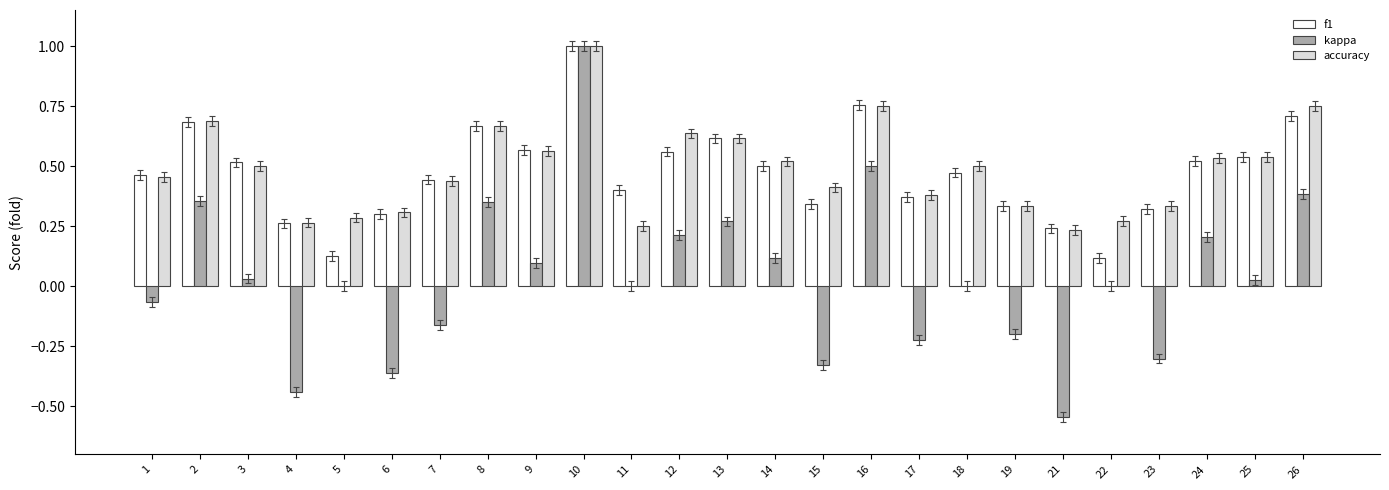

What is the sum of all f1 values?

11.8